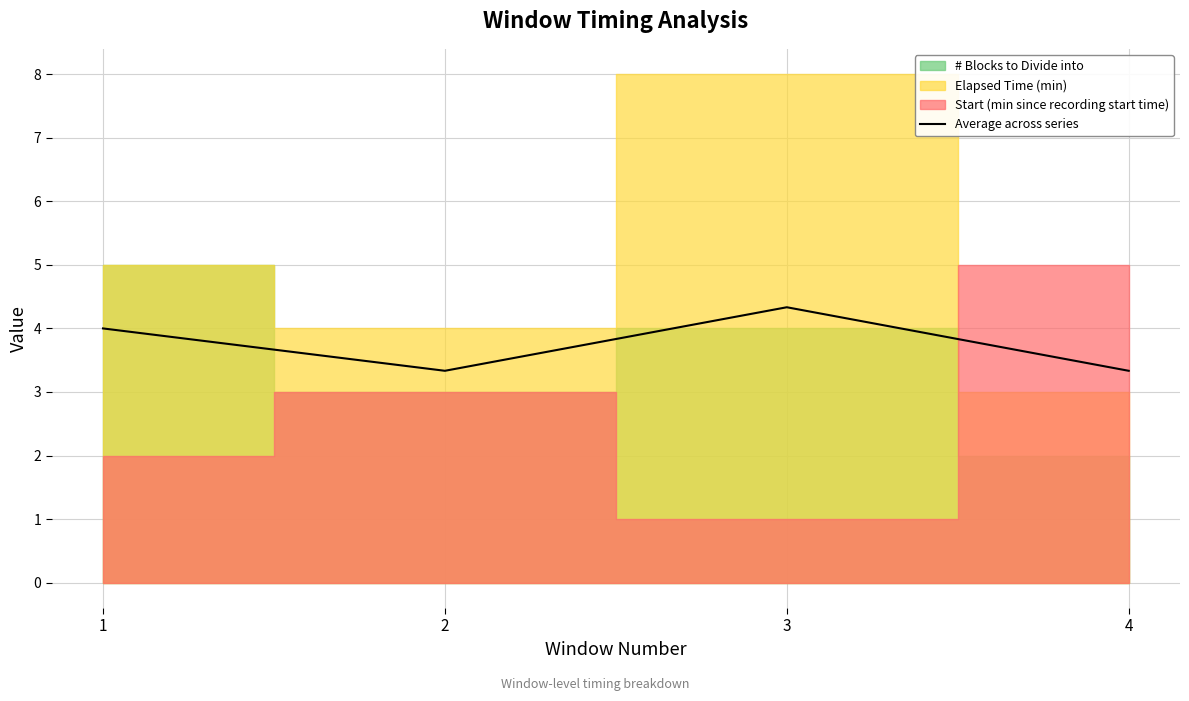

In Average across series, how many points are higher than both neighbors (excluding endpoints)?

1